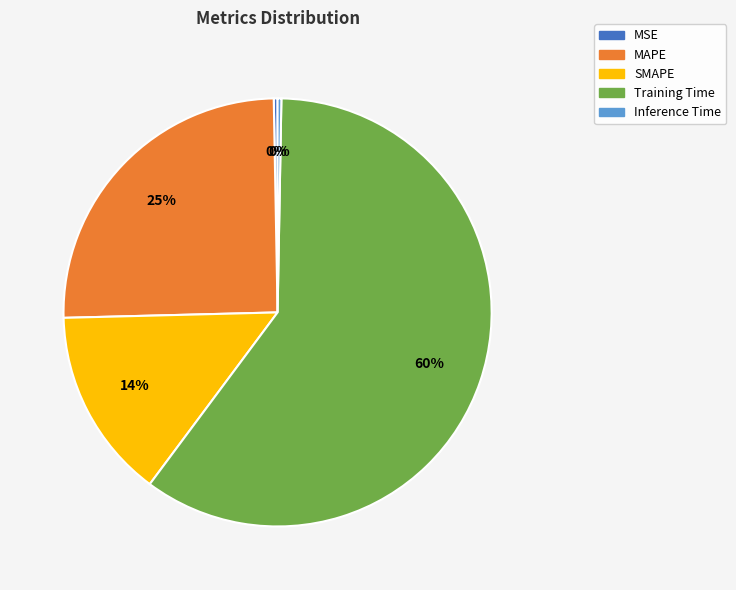

Is SMAPE the majority of the pie?

No